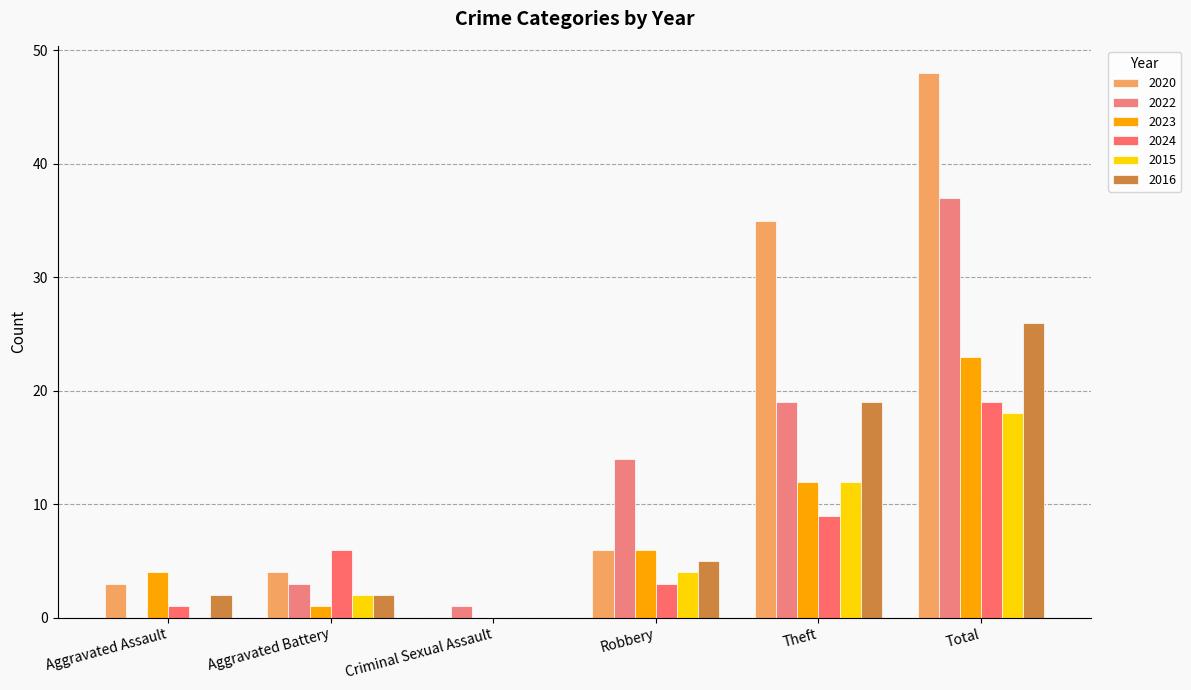

What are all the series names shown in the legend?

2020, 2022, 2023, 2024, 2015, 2016